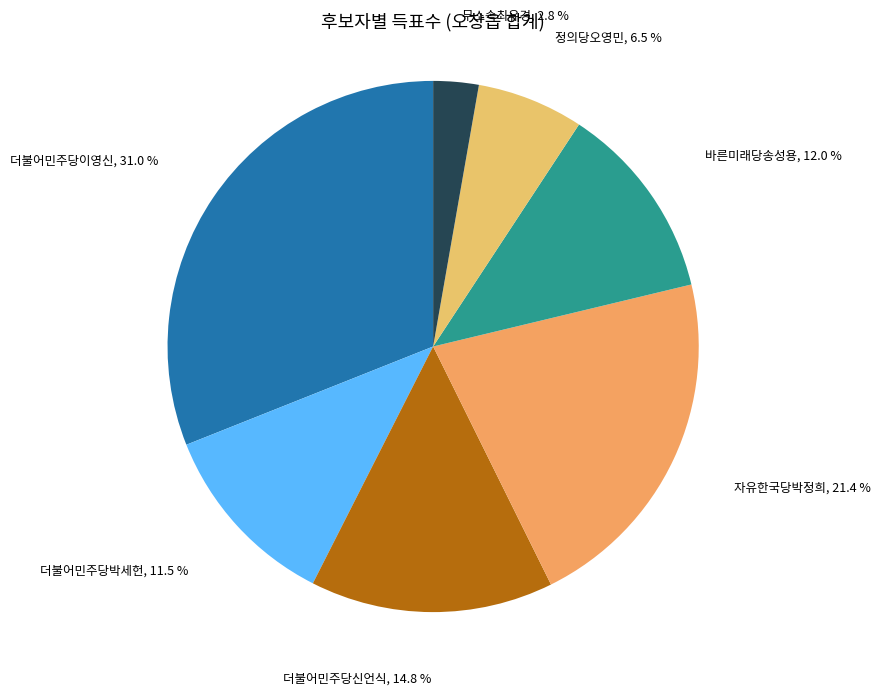

Do 더불어민주당신언식 and 바른미래당송성용 together represent more than half of the pie?

No